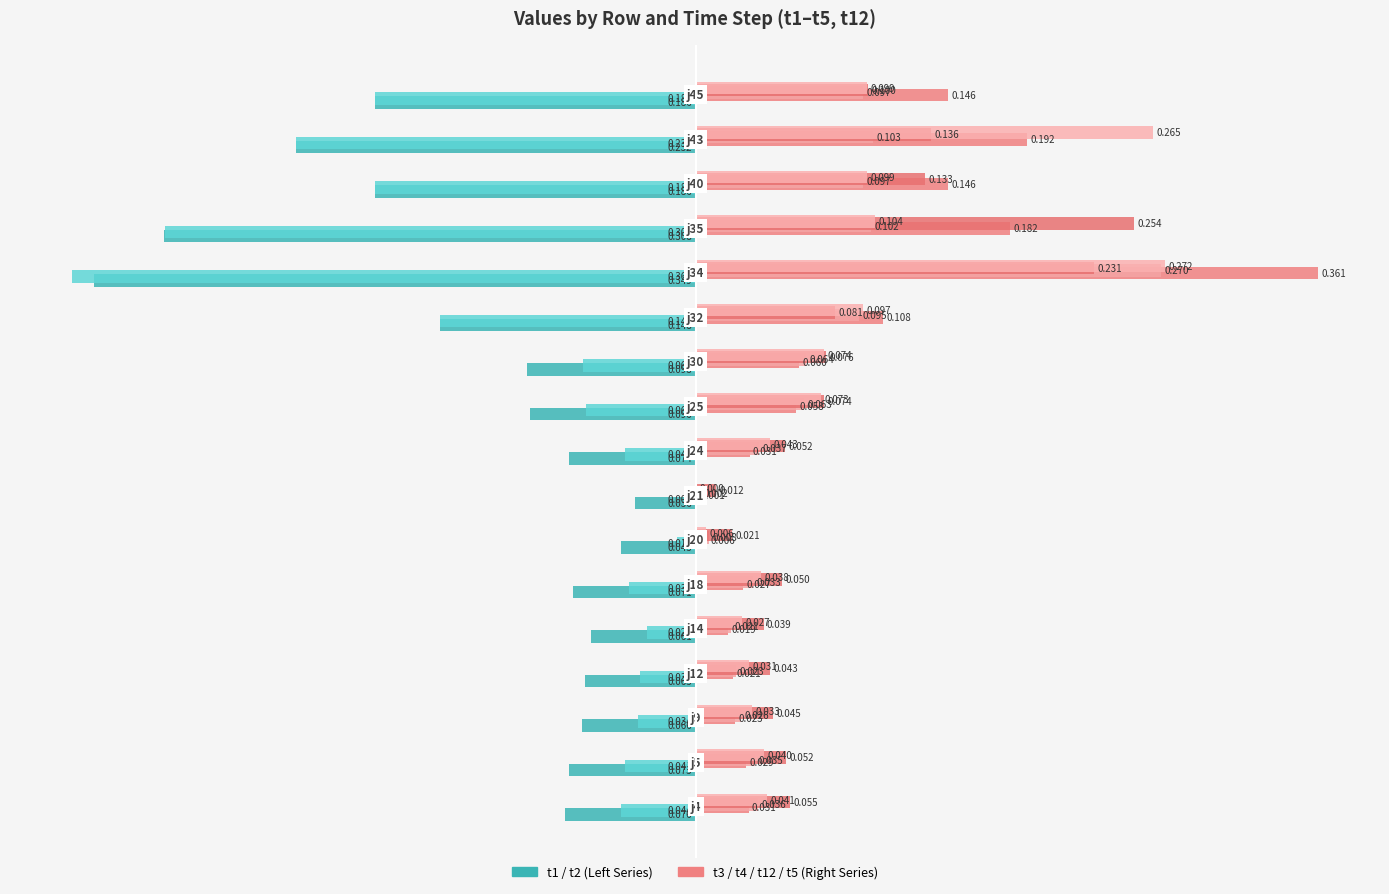

Reading left to right, list all the values displayed in this chart.

t1: -0.1	-0.1	-0.1	-0.1	-0.1	-0.1	-0.0	-0.0	-0.1	-0.1	-0.1	-0.1	-0.3	-0.3	-0.2	-0.2	-0.2
t2: -0.0	-0.0	-0.0	-0.0	-0.0	-0.0	-0.0	-0.0	-0.0	-0.1	-0.1	-0.1	-0.4	-0.3	-0.2	-0.2	-0.2
t3: 0.0	0.0	0.0	0.0	0.0	0.0	0.0	0.0	0.0	0.1	0.1	0.1	0.4	0.2	0.1	0.2	0.1
t4: 0.0	0.0	0.0	0.0	0.0	0.0	0.0	0.0	0.0	0.1	0.1	0.1	0.3	0.1	0.1	0.1	0.1
t12: 0.1	0.1	0.0	0.0	0.0	0.0	0.0	0.0	0.1	0.1	0.1	0.1	0.2	0.3	0.1	0.1	0.1
t5: 0.0	0.0	0.0	0.0	0.0	0.0	0.0	0.0	0.0	0.1	0.1	0.1	0.3	0.1	0.1	0.3	0.1